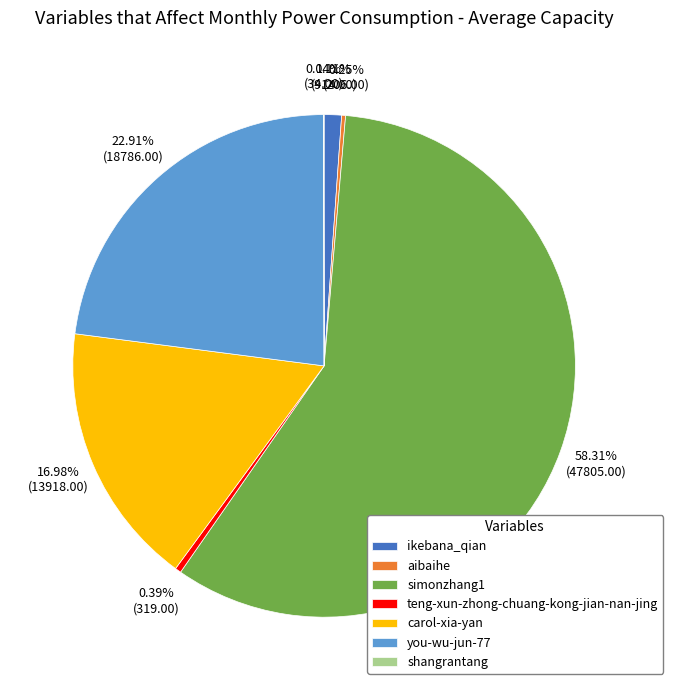

Which category has the biggest portion of the pie?

simonzhang1